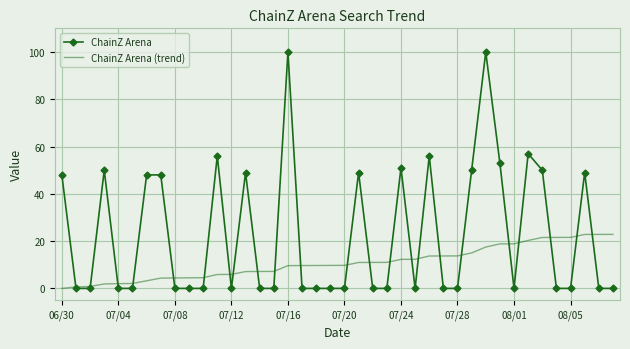

List the series in order of their overall mean, lowest first.

ChainZ Arena (trend), ChainZ Arena